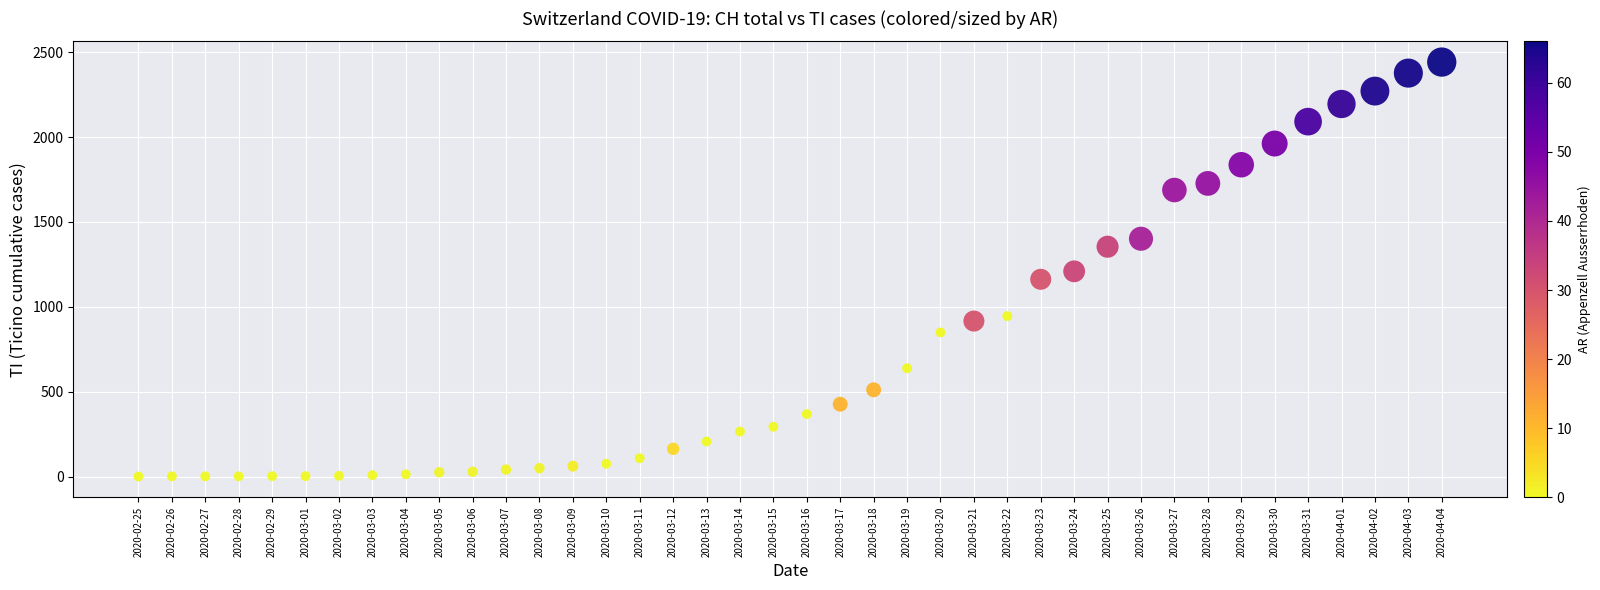

What is the range of Y values (max minus min)?

2442